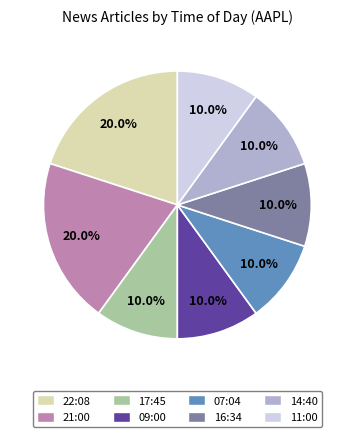

Approximately how many times larger is the value at 22:08 compared to 21:00?

1.0